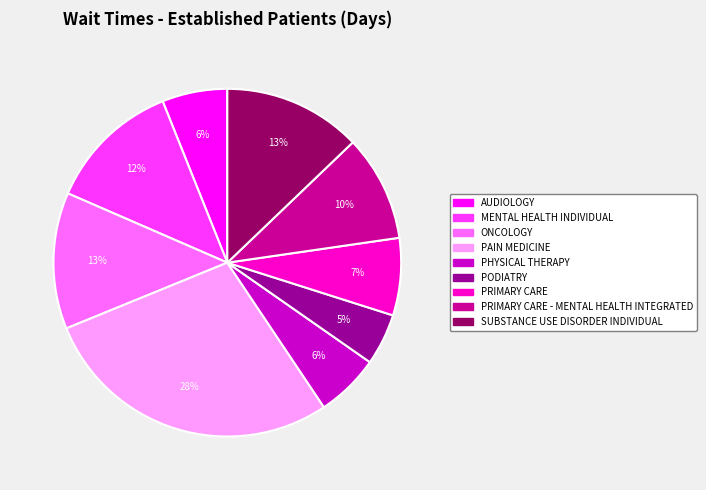

How many segments does this pie chart have?

9